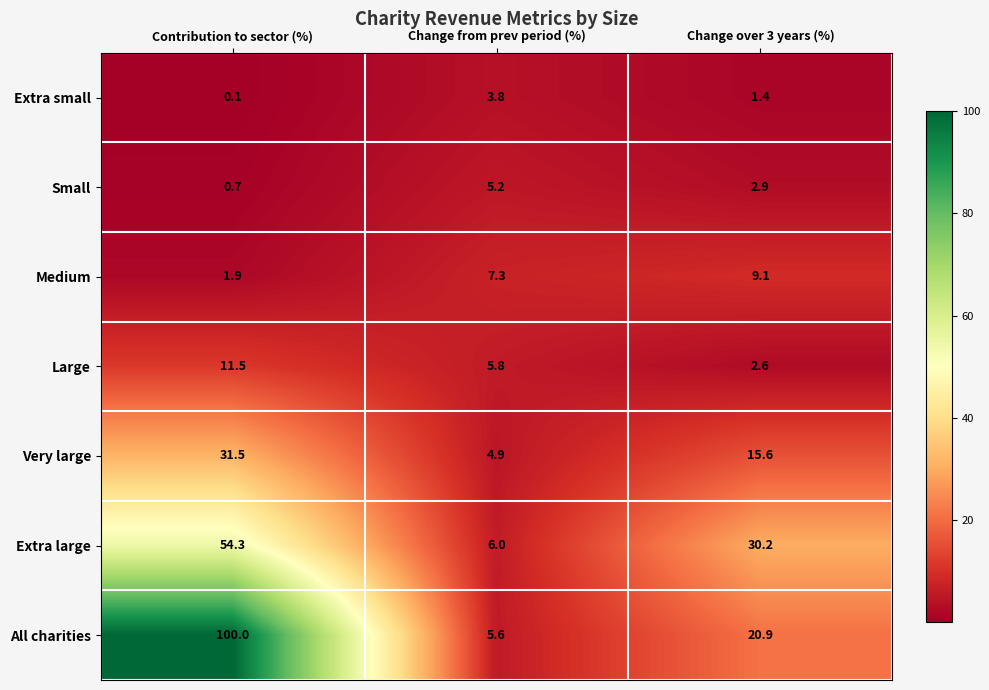

Is it true that Extra large equals 6.0 at Change from prev period (%)?

True